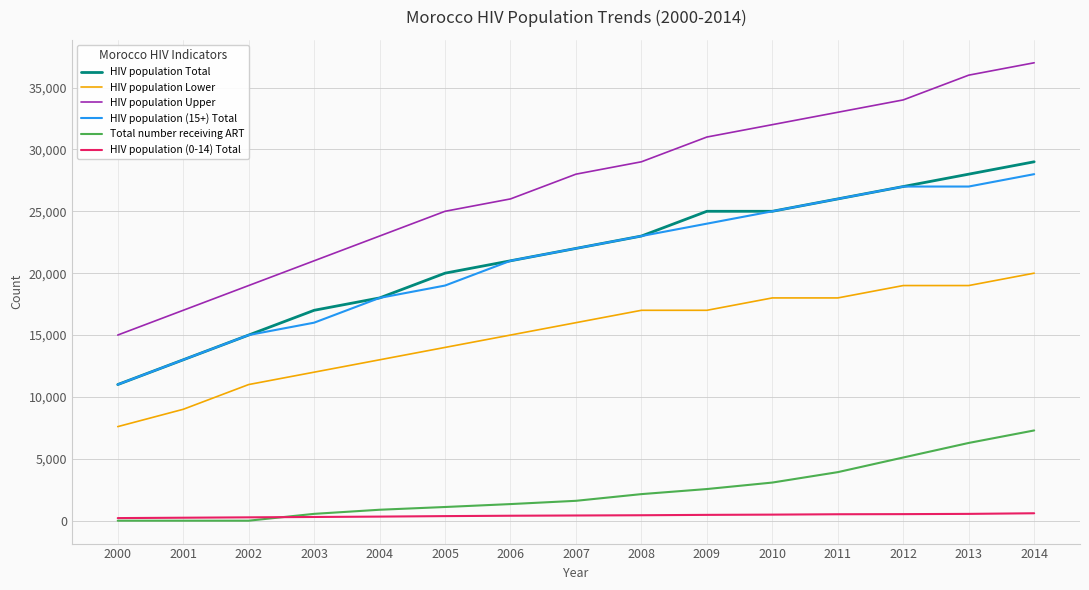

At which label does HIV population (15+) Total reach its peak?

2014